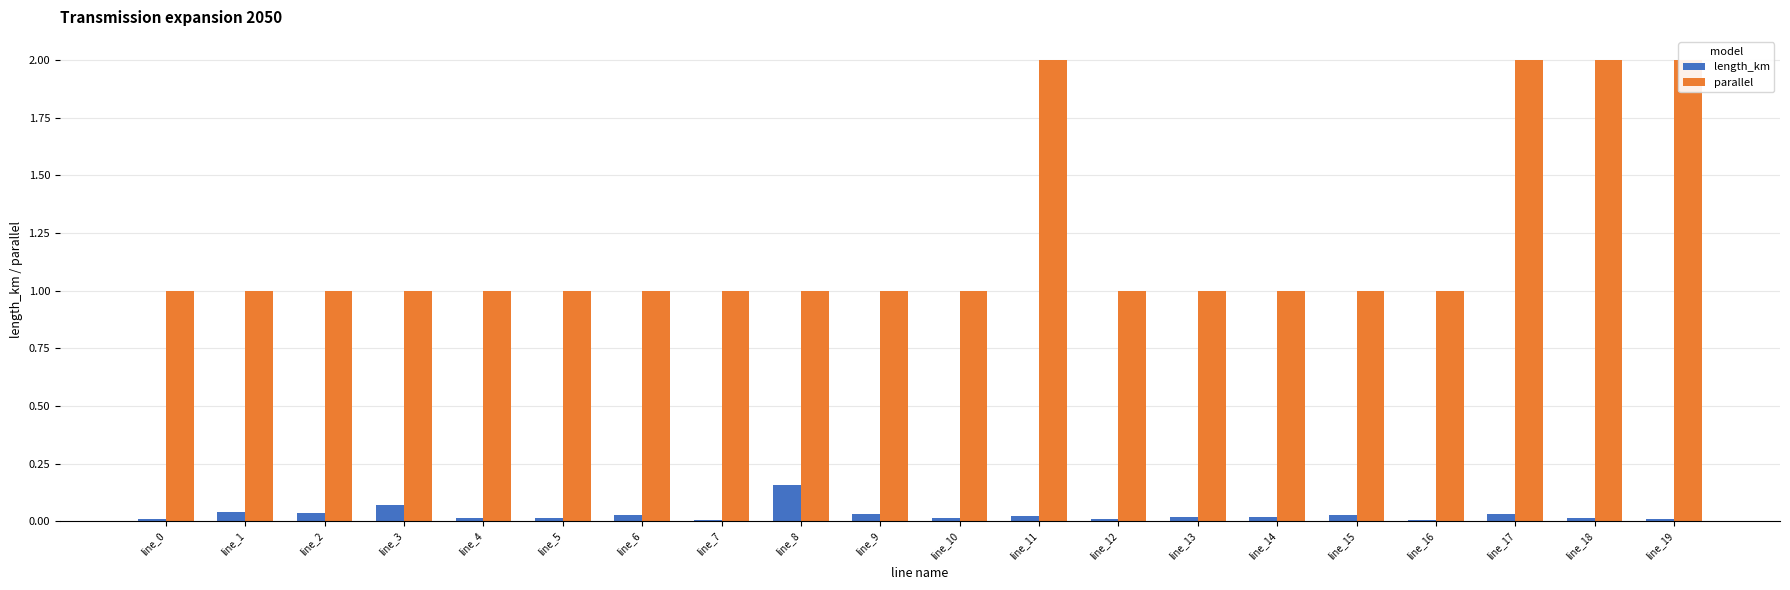

List the series in order of their overall mean, highest first.

parallel, length_km